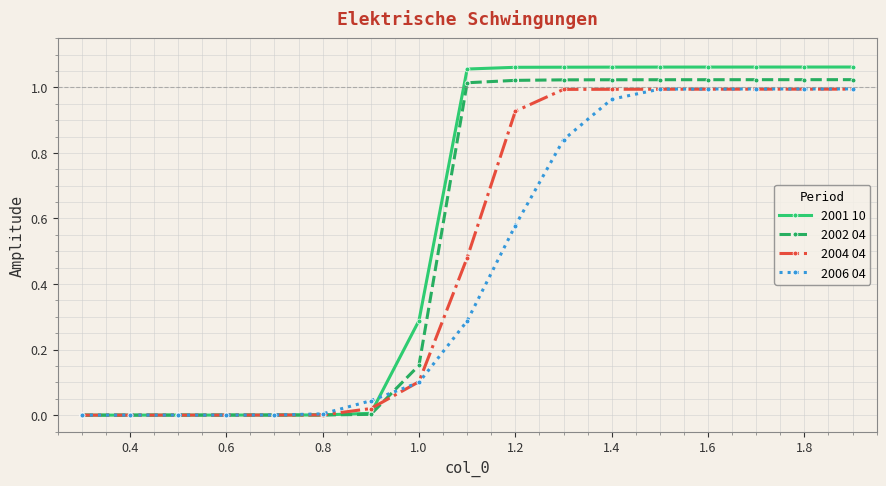

Which series has the widest spread of values?

2001 10